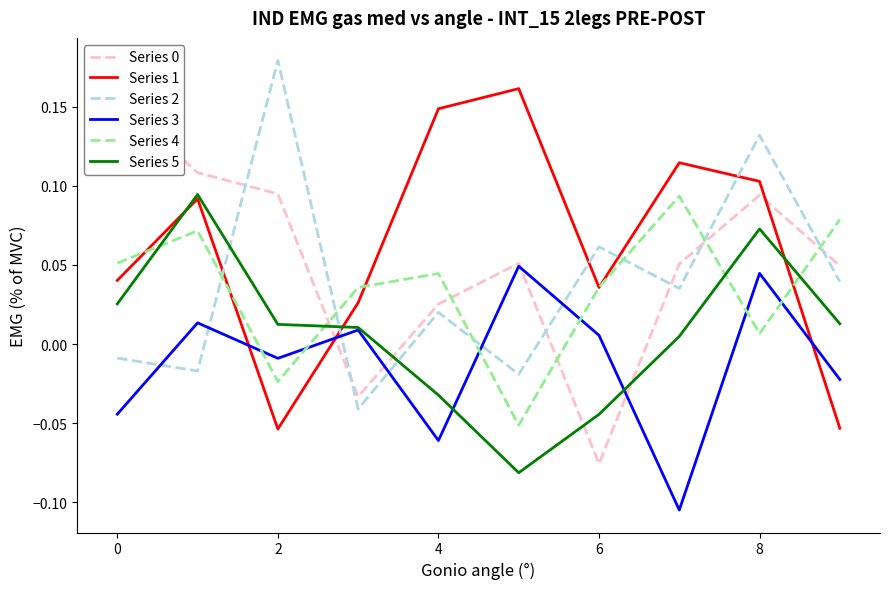

After their last crossing, which series has the higher values: Series 2 or Series 5?

Series 2